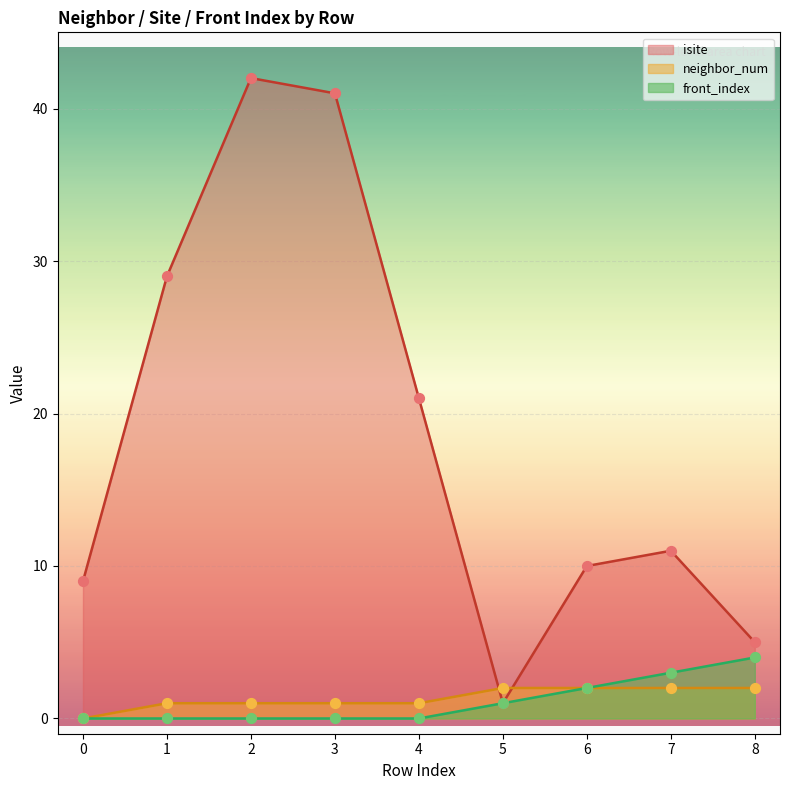

Which series has the widest spread of Y values?

isite